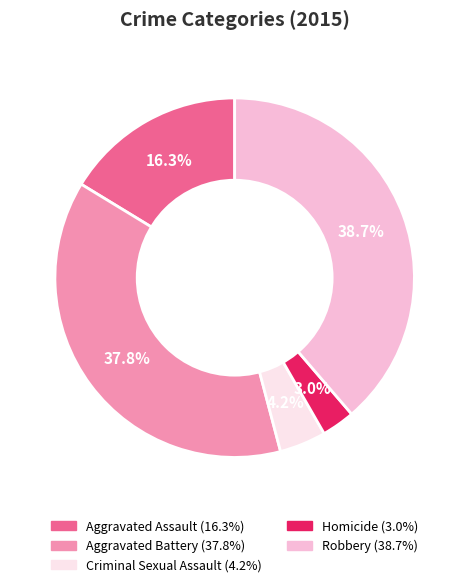

What percentage is the Aggravated Battery slice, to the nearest percent?

38%